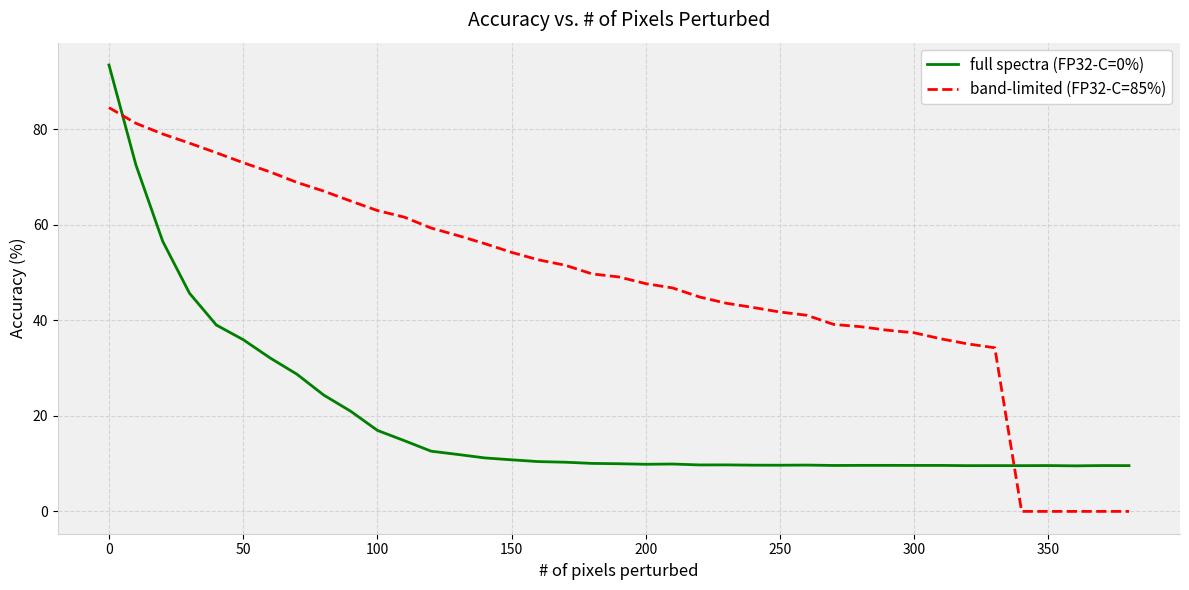

Which series has the largest total across all categories?

band-limited (FP32-C=85%)